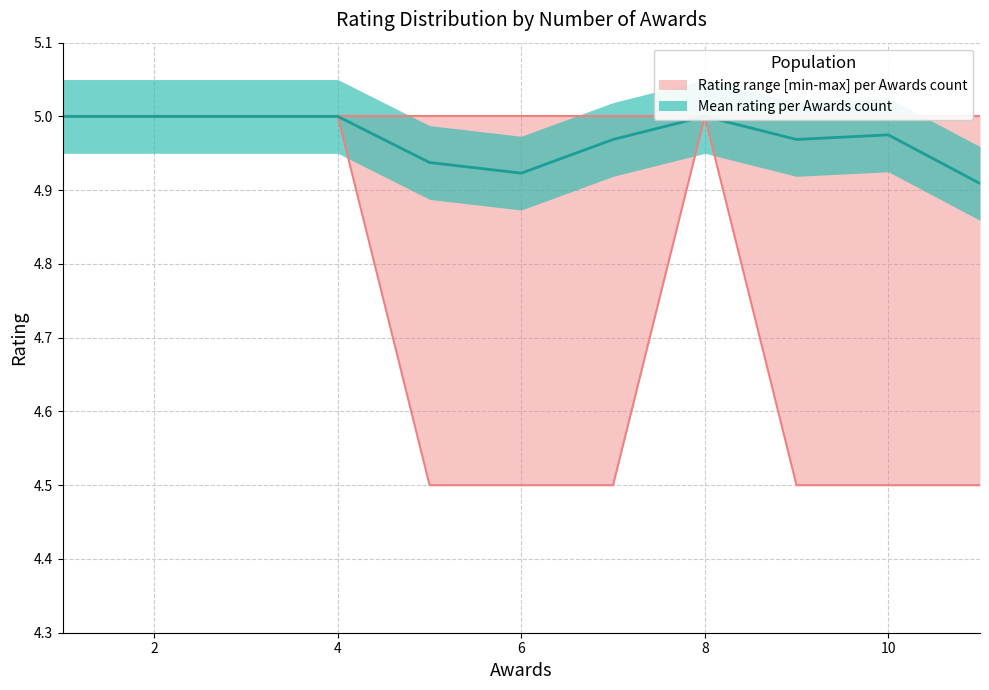

True or false: count_upper and mean_rating_upper intersect in this chart.

False